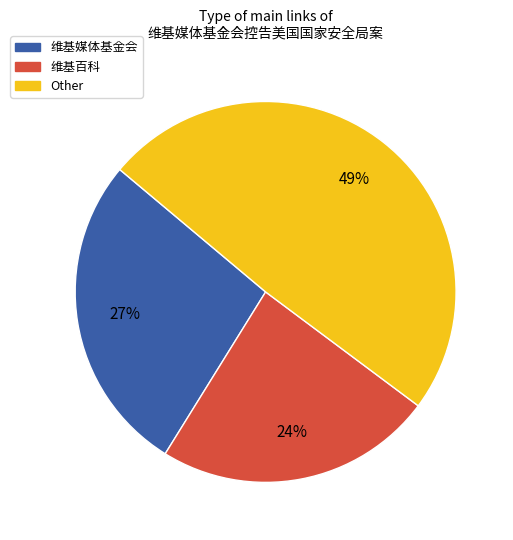

Does any single category account for the majority?

No